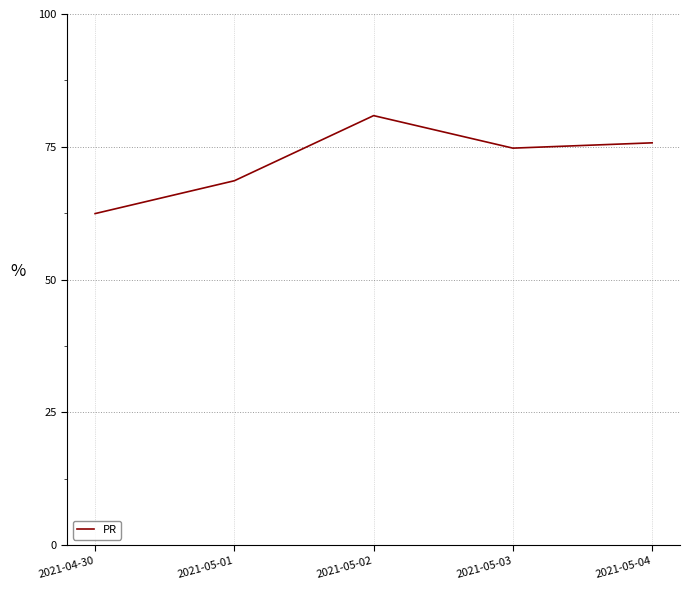

List the labels in order of value, smallest first.

2021-04-30, 2021-05-01, 2021-05-03, 2021-05-04, 2021-05-02